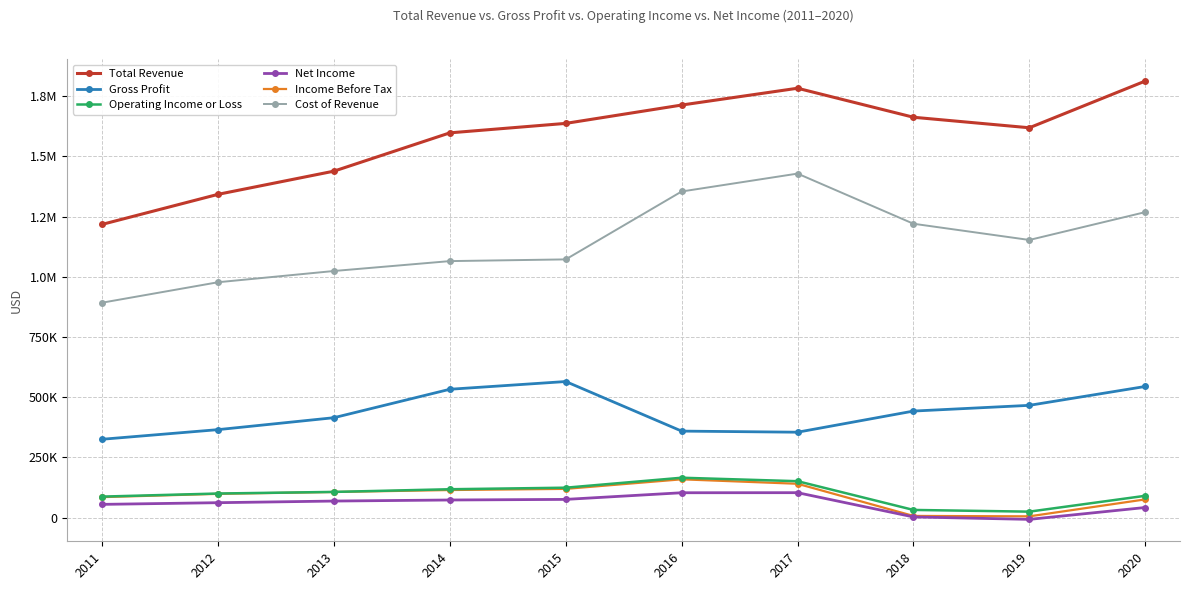

What are all the series names shown in the legend?

Total Revenue, Gross Profit, Operating Income or Loss, Net Income, Income Before Tax, Cost of Revenue